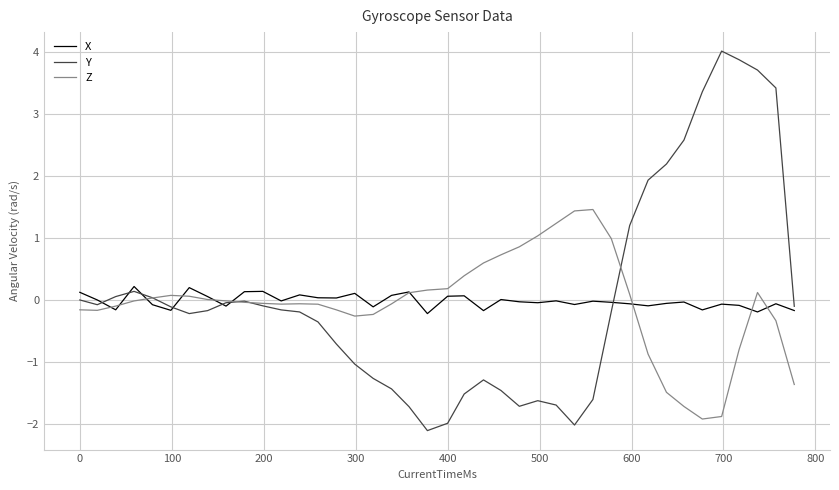

Which series has the widest spread of values?

Y